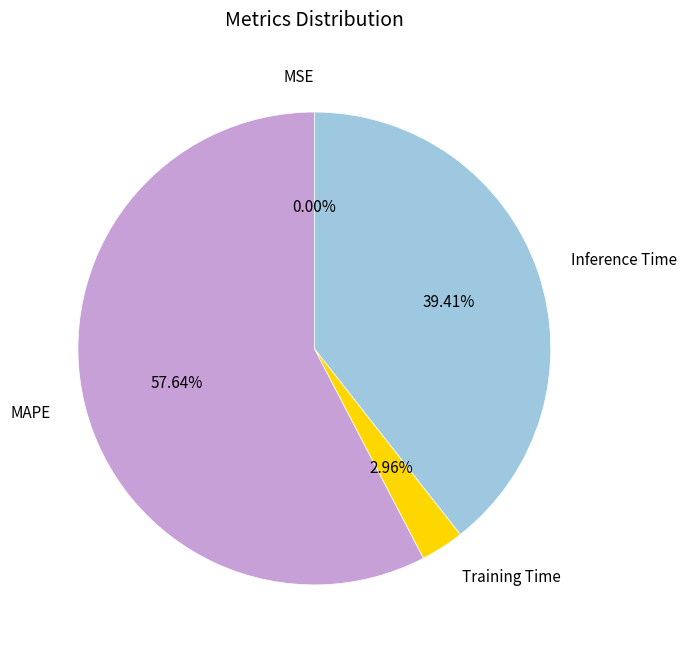

Is there any slice that represents more than half of the pie?

Yes